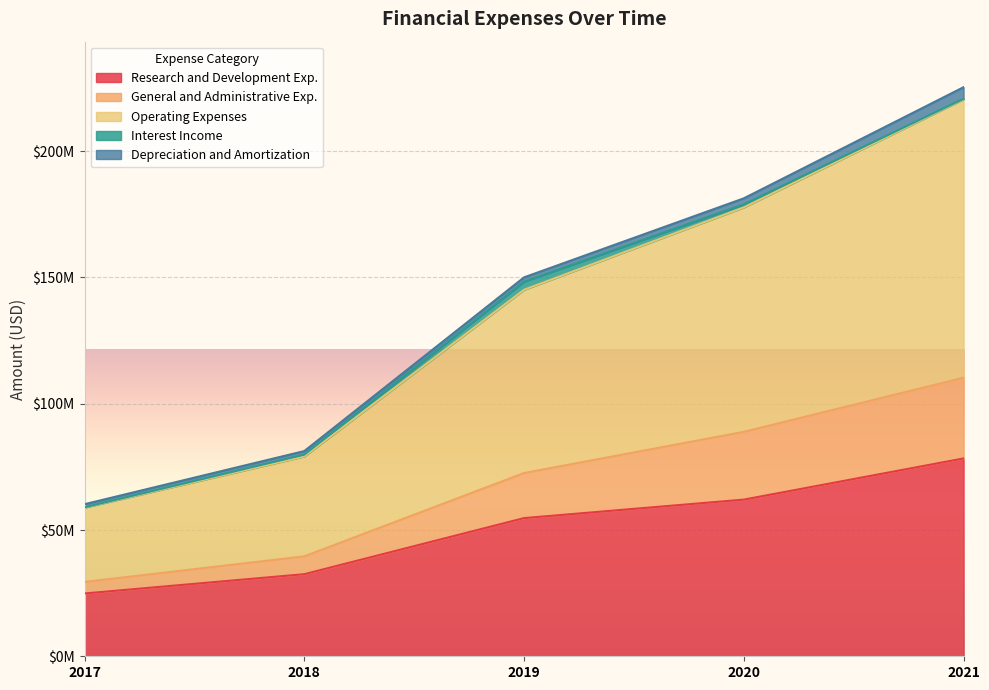

True or false: Research and Development Exp. and General and Administrative Exp. intersect in this chart.

False